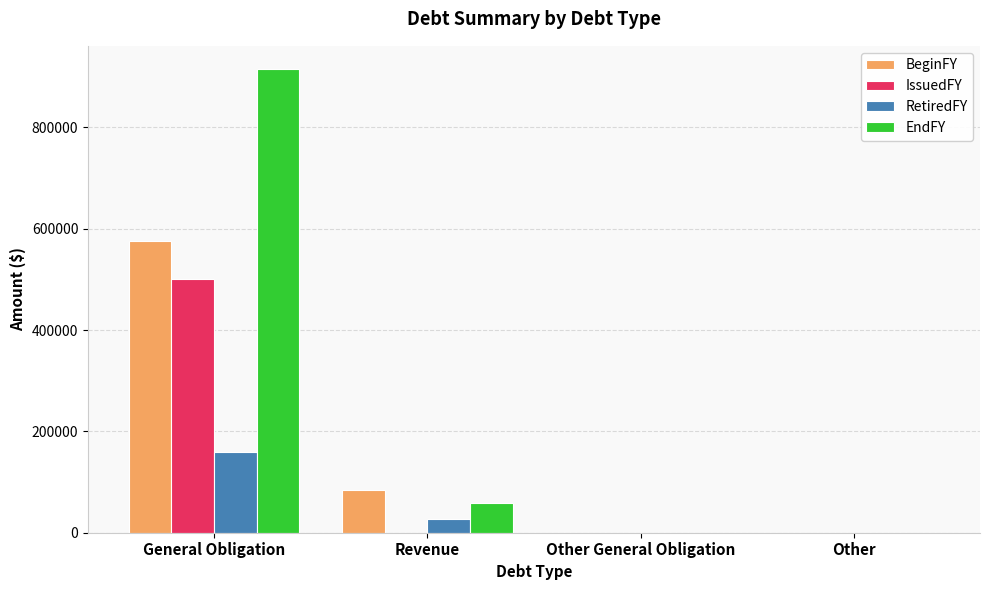

Which category has the highest value in the EndFY series?

General Obligation